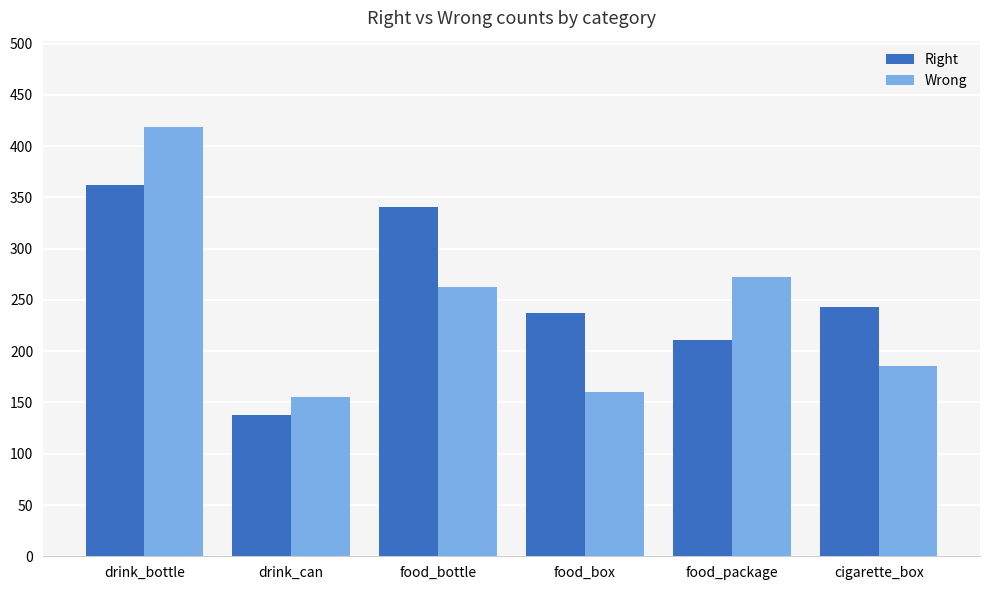

At which category is the sum across all series the highest?

drink_bottle